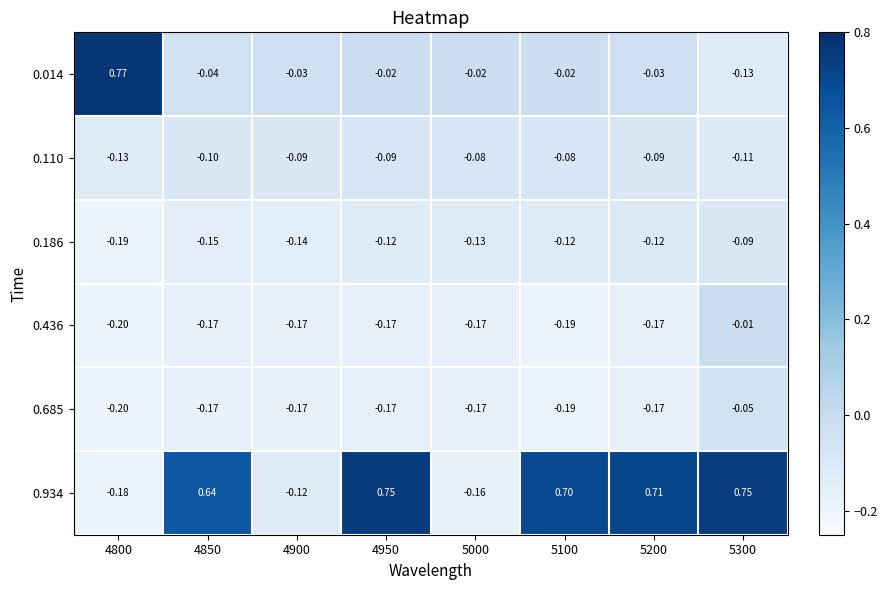

What is the total value across all series at 5000?

-0.7